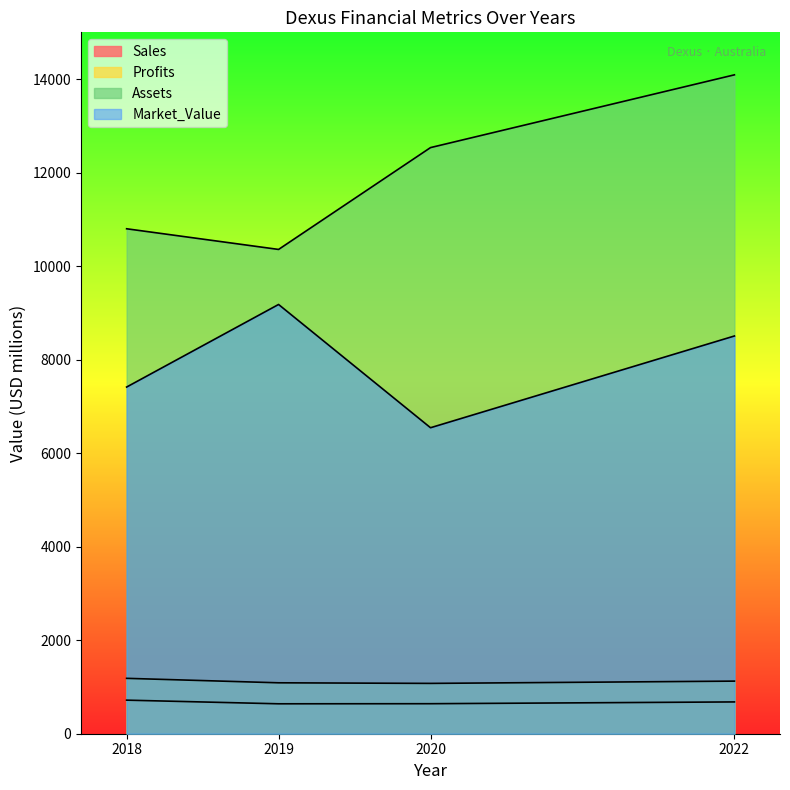

Where is the first local minimum for Sales?

2019